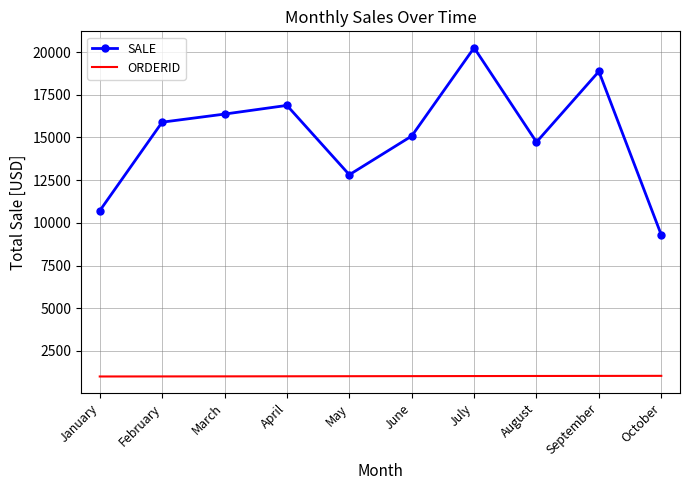

What is the average value of the SALE series?

15087.8